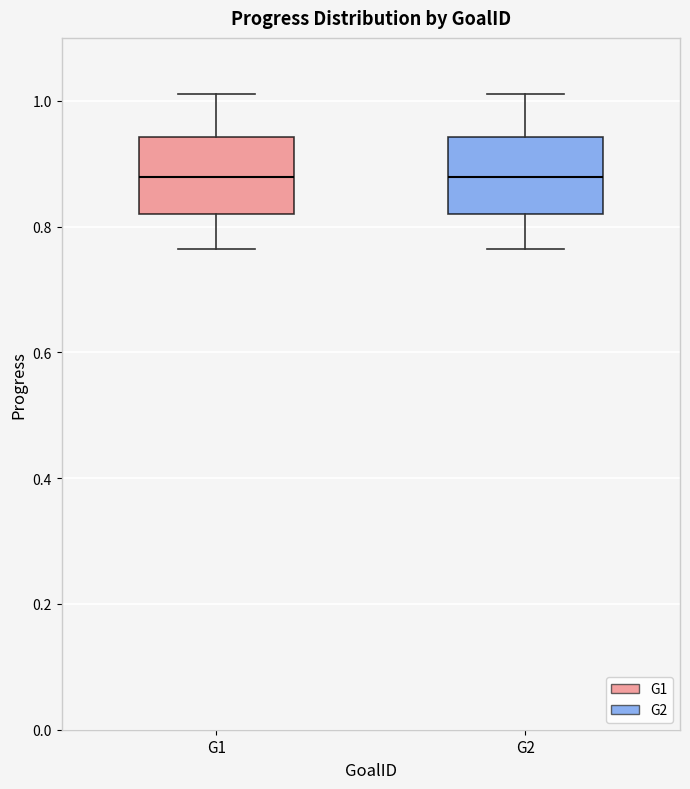

Reading left to right, read every box against the y-axis: the position of its median line, the range the box covers, and the ends of its whiskers. The values are not printed on the chart, so give them approximately, as read against the axis.

G1: median 0.88, box 0.82 to 0.94, whiskers 0.76 to 1.02
G2: median 0.88, box 0.82 to 0.94, whiskers 0.76 to 1.02